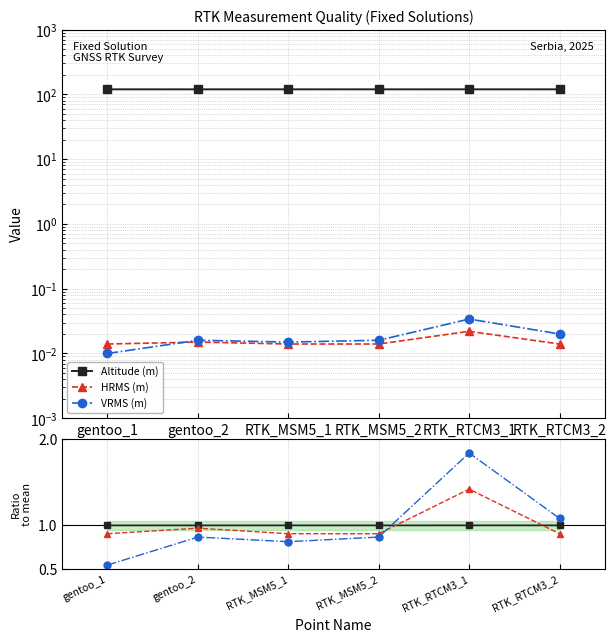

Which label corresponds to the smallest value in the chart?

gentoo_1